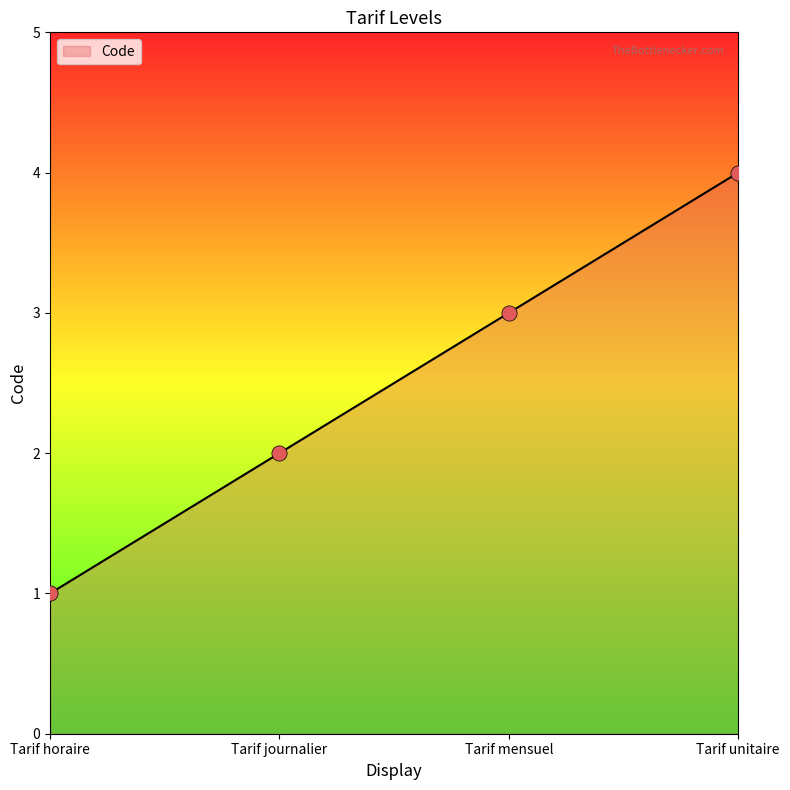

Between Tarif mensuel and Tarif horaire, which is larger?

Tarif mensuel